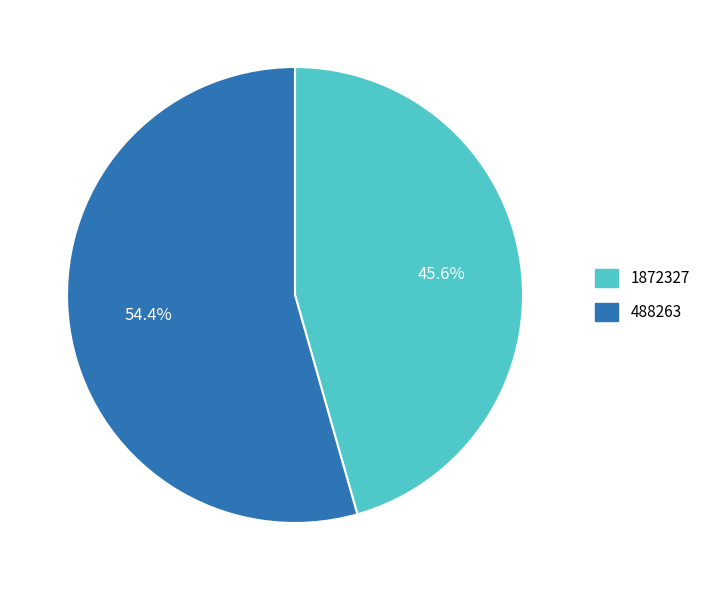

How much of the chart is everything except 488263?

45.6%